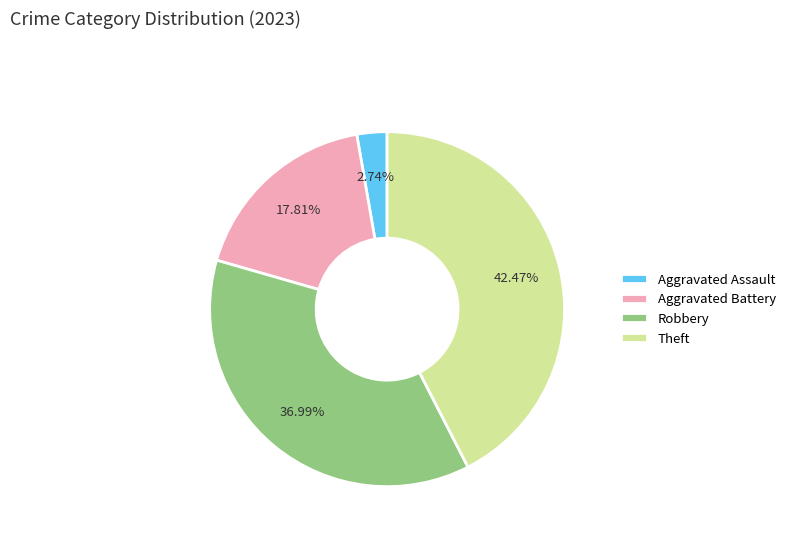

How many slices are in this pie chart?

4